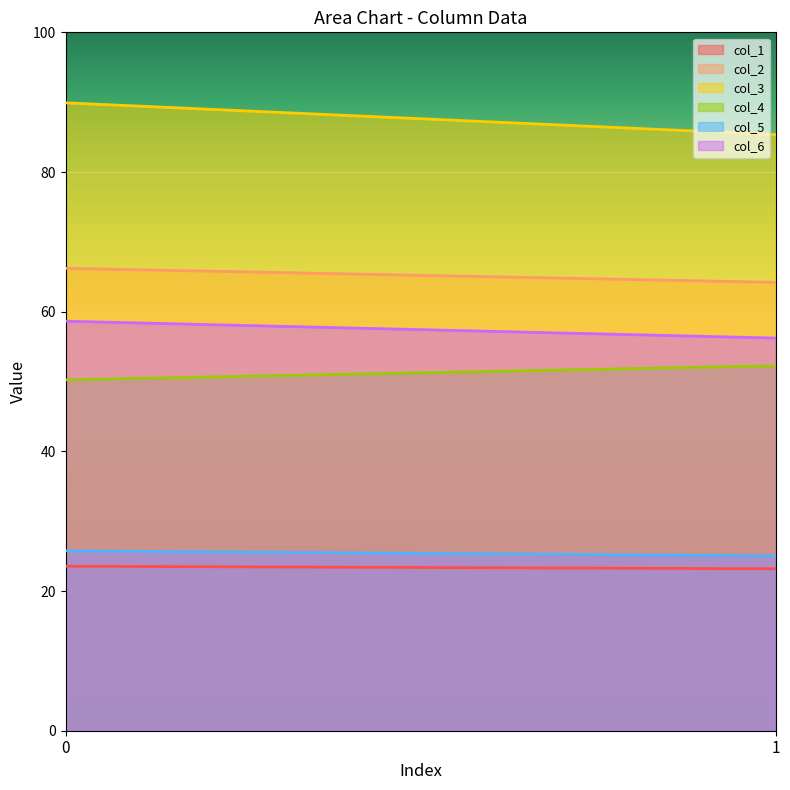

Rank the series at 1 from lowest to highest value.

col_1, col_5, col_4, col_6, col_2, col_3